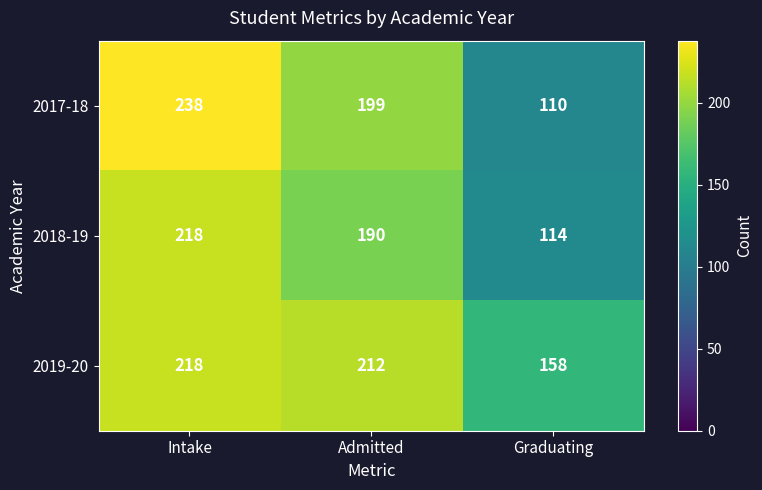

The 2018-19 series shows 114 at Graduating. True or false?

True